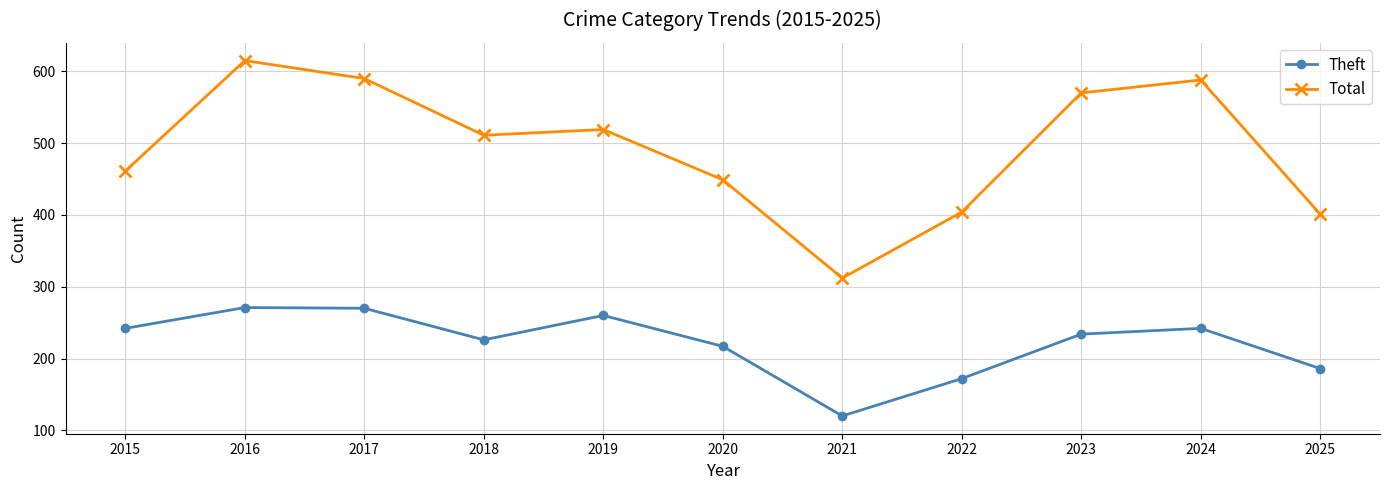

What are all the series names shown in the legend?

Theft, Total